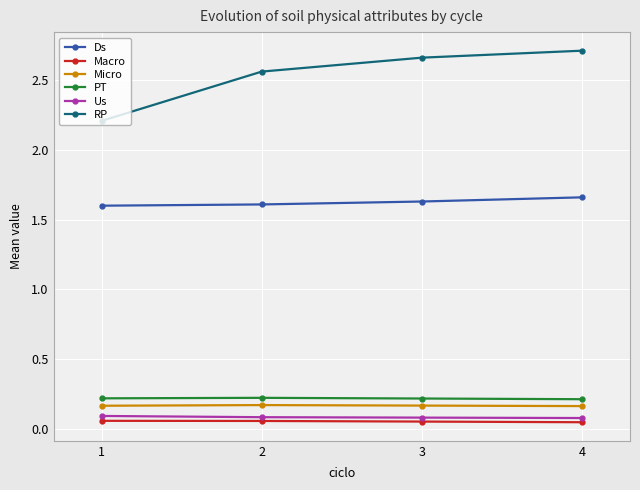

True or false: PT and Ds cross at least once.

False